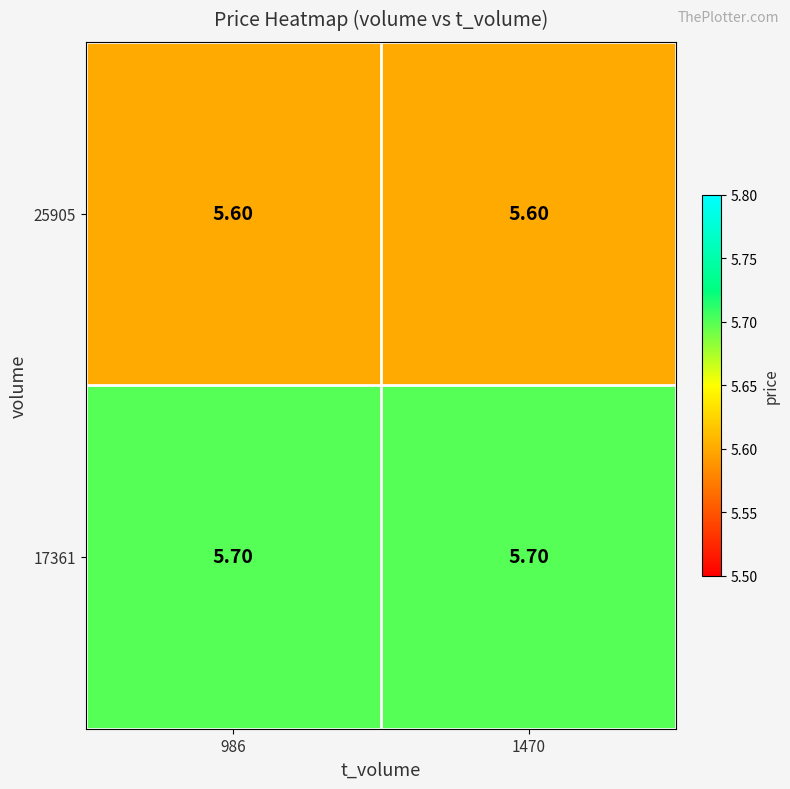

What is the average value of the 17361 series?

5.7